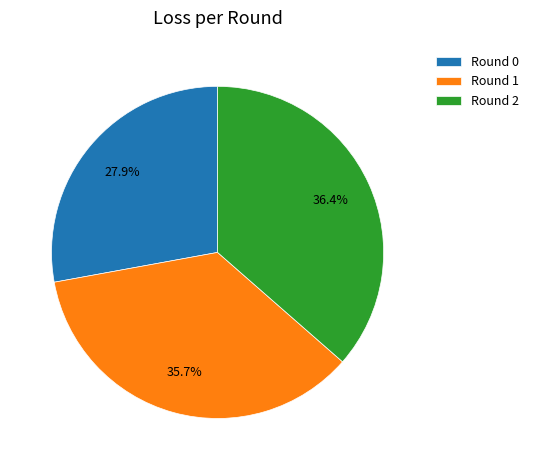

Is it true that Round 0 is 16% of the pie?

False